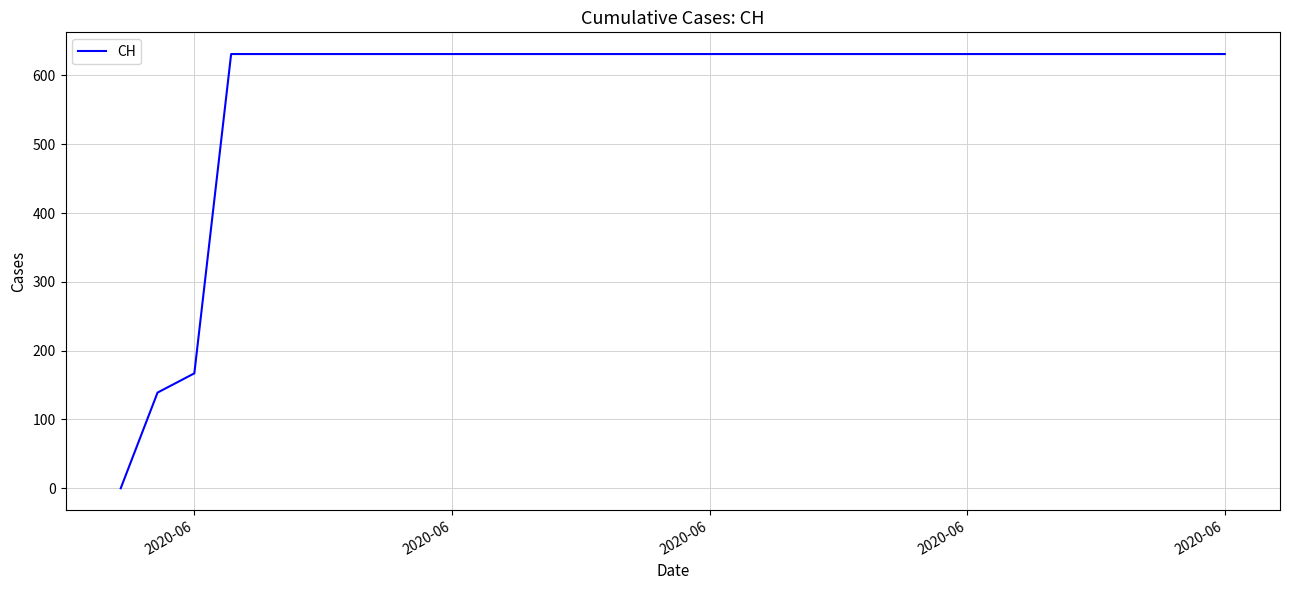

What is the maximum value shown in the chart?

631